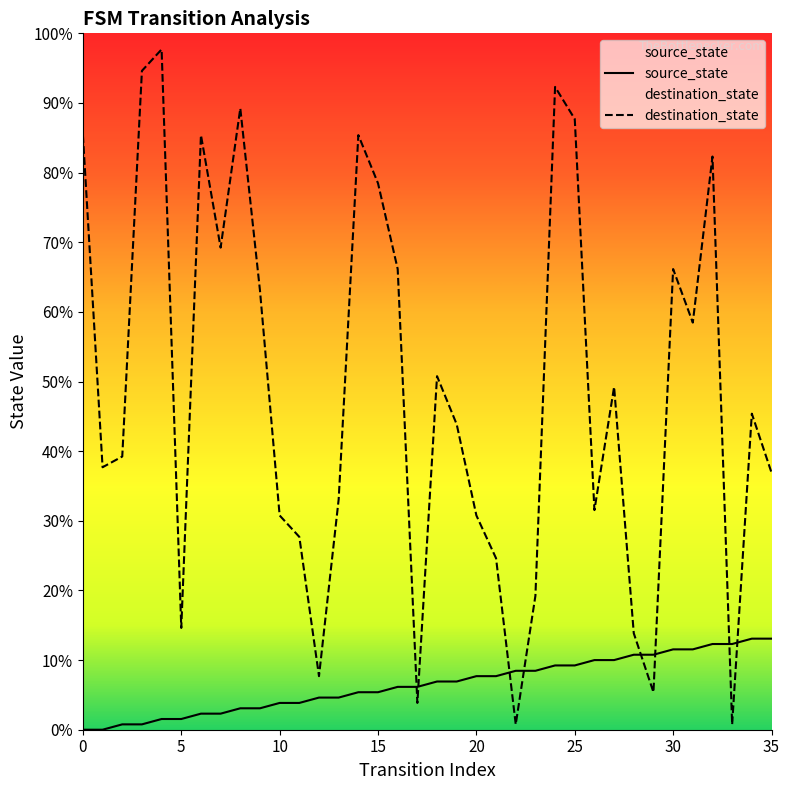

True or false: source_state has a value of 3 at 16.

False